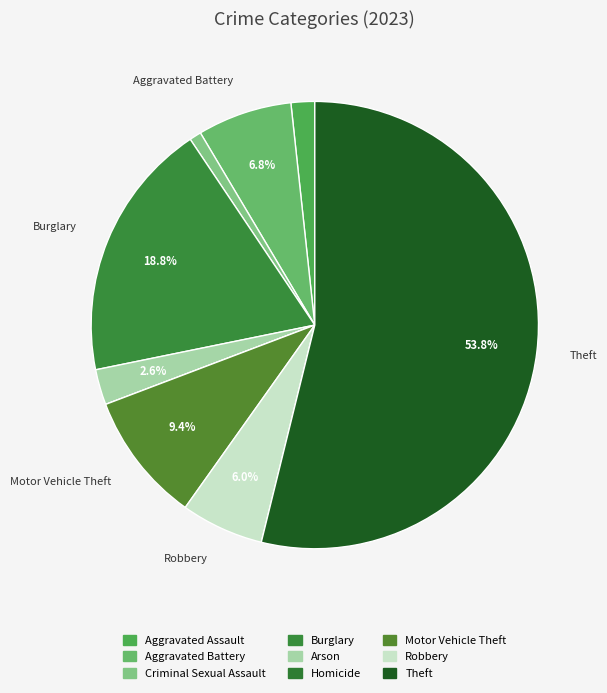

Is the sum of Motor Vehicle Theft and Aggravated Battery greater than half?

No